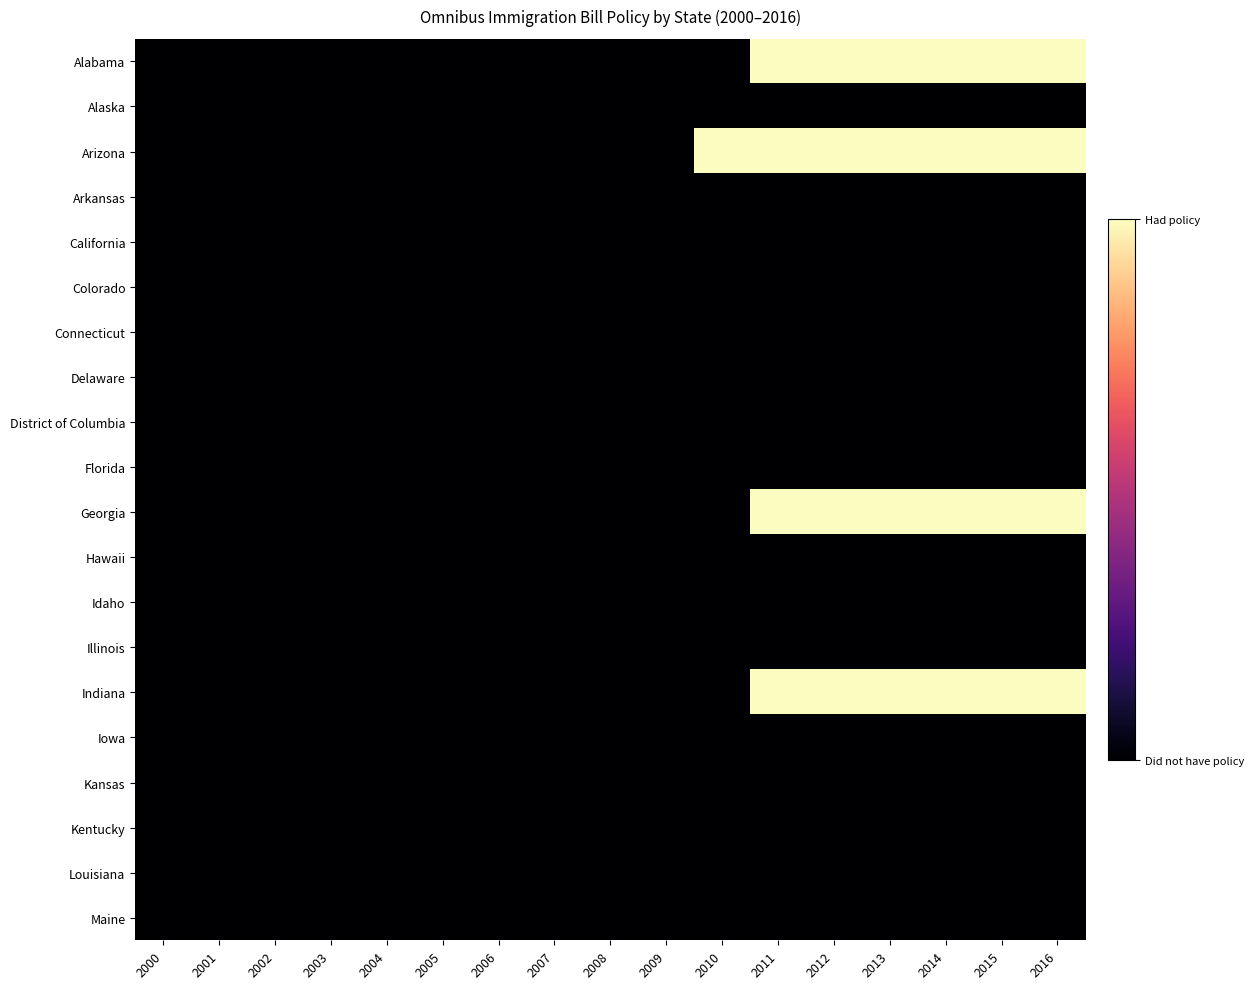

Reading left to right, transcribe all the data shown in this chart.

Alabama: 2000=0	2001=0	2002=0	2003=0	2004=0	2005=0	2006=0	2007=0	2008=0	2009=0	2010=0	2011=1	2012=1	2013=1	2014=1	2015=1	2016=1
Alaska: 2000=0	2001=0	2002=0	2003=0	2004=0	2005=0	2006=0	2007=0	2008=0	2009=0	2010=0	2011=0	2012=0	2013=0	2014=0	2015=0	2016=0
Arizona: 2000=0	2001=0	2002=0	2003=0	2004=0	2005=0	2006=0	2007=0	2008=0	2009=0	2010=1	2011=1	2012=1	2013=1	2014=1	2015=1	2016=1
Arkansas: 2000=0	2001=0	2002=0	2003=0	2004=0	2005=0	2006=0	2007=0	2008=0	2009=0	2010=0	2011=0	2012=0	2013=0	2014=0	2015=0	2016=0
California: 2000=0	2001=0	2002=0	2003=0	2004=0	2005=0	2006=0	2007=0	2008=0	2009=0	2010=0	2011=0	2012=0	2013=0	2014=0	2015=0	2016=0
Colorado: 2000=0	2001=0	2002=0	2003=0	2004=0	2005=0	2006=0	2007=0	2008=0	2009=0	2010=0	2011=0	2012=0	2013=0	2014=0	2015=0	2016=0
Connecticut: 2000=0	2001=0	2002=0	2003=0	2004=0	2005=0	2006=0	2007=0	2008=0	2009=0	2010=0	2011=0	2012=0	2013=0	2014=0	2015=0	2016=0
Delaware: 2000=0	2001=0	2002=0	2003=0	2004=0	2005=0	2006=0	2007=0	2008=0	2009=0	2010=0	2011=0	2012=0	2013=0	2014=0	2015=0	2016=0
District of Columbia: 2000=0	2001=0	2002=0	2003=0	2004=0	2005=0	2006=0	2007=0	2008=0	2009=0	2010=0	2011=0	2012=0	2013=0	2014=0	2015=0	2016=0
Florida: 2000=0	2001=0	2002=0	2003=0	2004=0	2005=0	2006=0	2007=0	2008=0	2009=0	2010=0	2011=0	2012=0	2013=0	2014=0	2015=0	2016=0
Georgia: 2000=0	2001=0	2002=0	2003=0	2004=0	2005=0	2006=0	2007=0	2008=0	2009=0	2010=0	2011=1	2012=1	2013=1	2014=1	2015=1	2016=1
Hawaii: 2000=0	2001=0	2002=0	2003=0	2004=0	2005=0	2006=0	2007=0	2008=0	2009=0	2010=0	2011=0	2012=0	2013=0	2014=0	2015=0	2016=0
Idaho: 2000=0	2001=0	2002=0	2003=0	2004=0	2005=0	2006=0	2007=0	2008=0	2009=0	2010=0	2011=0	2012=0	2013=0	2014=0	2015=0	2016=0
Illinois: 2000=0	2001=0	2002=0	2003=0	2004=0	2005=0	2006=0	2007=0	2008=0	2009=0	2010=0	2011=0	2012=0	2013=0	2014=0	2015=0	2016=0
Indiana: 2000=0	2001=0	2002=0	2003=0	2004=0	2005=0	2006=0	2007=0	2008=0	2009=0	2010=0	2011=1	2012=1	2013=1	2014=1	2015=1	2016=1
Iowa: 2000=0	2001=0	2002=0	2003=0	2004=0	2005=0	2006=0	2007=0	2008=0	2009=0	2010=0	2011=0	2012=0	2013=0	2014=0	2015=0	2016=0
Kansas: 2000=0	2001=0	2002=0	2003=0	2004=0	2005=0	2006=0	2007=0	2008=0	2009=0	2010=0	2011=0	2012=0	2013=0	2014=0	2015=0	2016=0
Kentucky: 2000=0	2001=0	2002=0	2003=0	2004=0	2005=0	2006=0	2007=0	2008=0	2009=0	2010=0	2011=0	2012=0	2013=0	2014=0	2015=0	2016=0
Louisiana: 2000=0	2001=0	2002=0	2003=0	2004=0	2005=0	2006=0	2007=0	2008=0	2009=0	2010=0	2011=0	2012=0	2013=0	2014=0	2015=0	2016=0
Maine: 2000=0	2001=0	2002=0	2003=0	2004=0	2005=0	2006=0	2007=0	2008=0	2009=0	2010=0	2011=0	2012=0	2013=0	2014=0	2015=0	2016=0